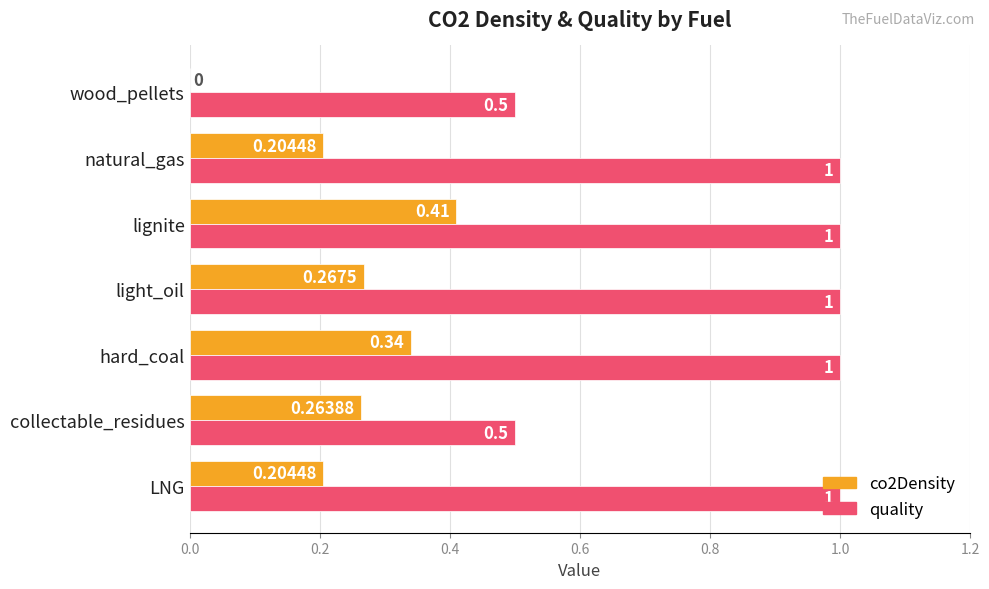

At which category is the sum across all series the highest?

lignite